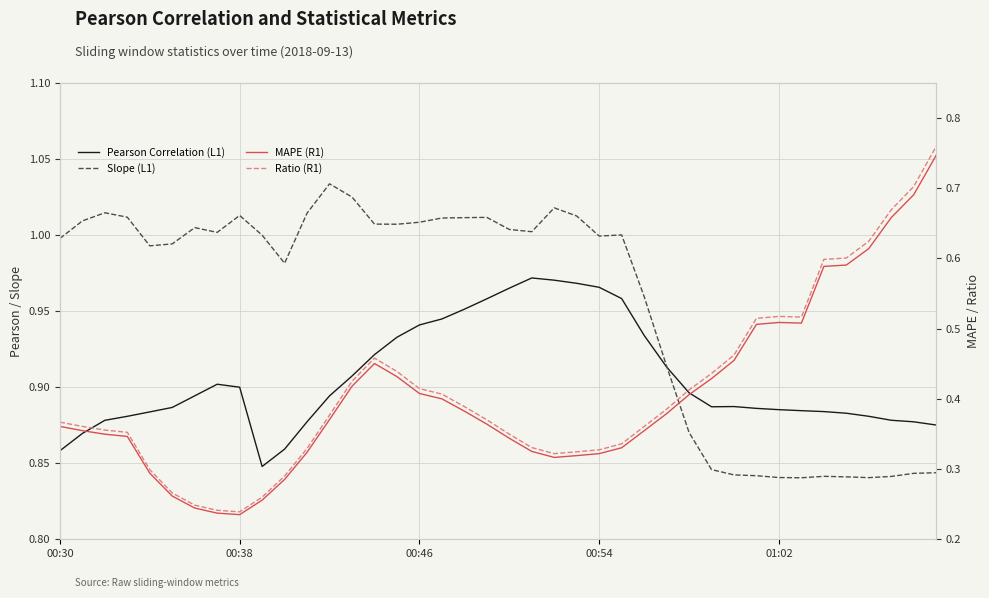

Which series has the largest range (max minus min)?

Ratio (R1)